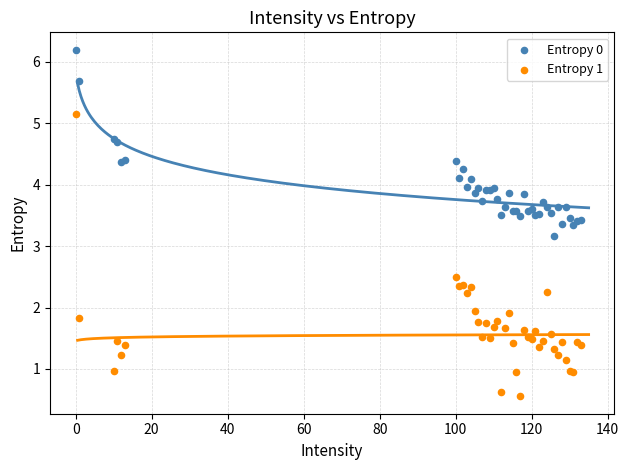

Which series has the largest Y range (max minus min)?

Entropy 1